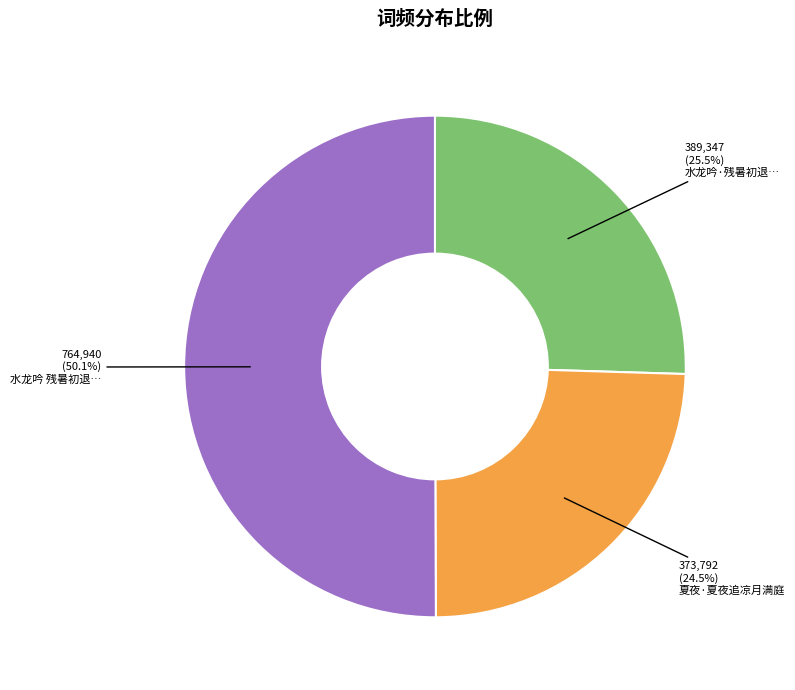

How many segments does this pie chart have?

3